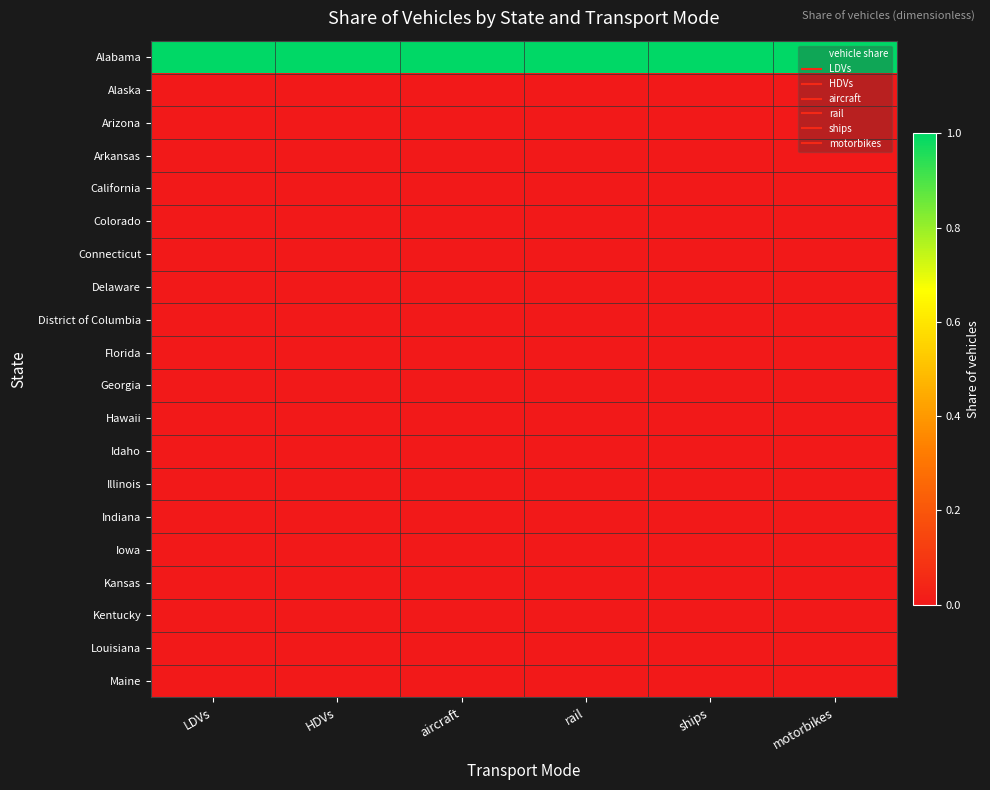

Reading left to right, transcribe all the data shown in this chart.

Alabama: LDVs=1	HDVs=1	aircraft=1	rail=1	ships=1	motorbikes=1
Alaska: LDVs=0	HDVs=0	aircraft=0	rail=0	ships=0	motorbikes=0
Arizona: LDVs=0	HDVs=0	aircraft=0	rail=0	ships=0	motorbikes=0
Arkansas: LDVs=0	HDVs=0	aircraft=0	rail=0	ships=0	motorbikes=0
California: LDVs=0	HDVs=0	aircraft=0	rail=0	ships=0	motorbikes=0
Colorado: LDVs=0	HDVs=0	aircraft=0	rail=0	ships=0	motorbikes=0
Connecticut: LDVs=0	HDVs=0	aircraft=0	rail=0	ships=0	motorbikes=0
Delaware: LDVs=0	HDVs=0	aircraft=0	rail=0	ships=0	motorbikes=0
District of Columbia: LDVs=0	HDVs=0	aircraft=0	rail=0	ships=0	motorbikes=0
Florida: LDVs=0	HDVs=0	aircraft=0	rail=0	ships=0	motorbikes=0
Georgia: LDVs=0	HDVs=0	aircraft=0	rail=0	ships=0	motorbikes=0
Hawaii: LDVs=0	HDVs=0	aircraft=0	rail=0	ships=0	motorbikes=0
Idaho: LDVs=0	HDVs=0	aircraft=0	rail=0	ships=0	motorbikes=0
Illinois: LDVs=0	HDVs=0	aircraft=0	rail=0	ships=0	motorbikes=0
Indiana: LDVs=0	HDVs=0	aircraft=0	rail=0	ships=0	motorbikes=0
Iowa: LDVs=0	HDVs=0	aircraft=0	rail=0	ships=0	motorbikes=0
Kansas: LDVs=0	HDVs=0	aircraft=0	rail=0	ships=0	motorbikes=0
Kentucky: LDVs=0	HDVs=0	aircraft=0	rail=0	ships=0	motorbikes=0
Louisiana: LDVs=0	HDVs=0	aircraft=0	rail=0	ships=0	motorbikes=0
Maine: LDVs=0	HDVs=0	aircraft=0	rail=0	ships=0	motorbikes=0